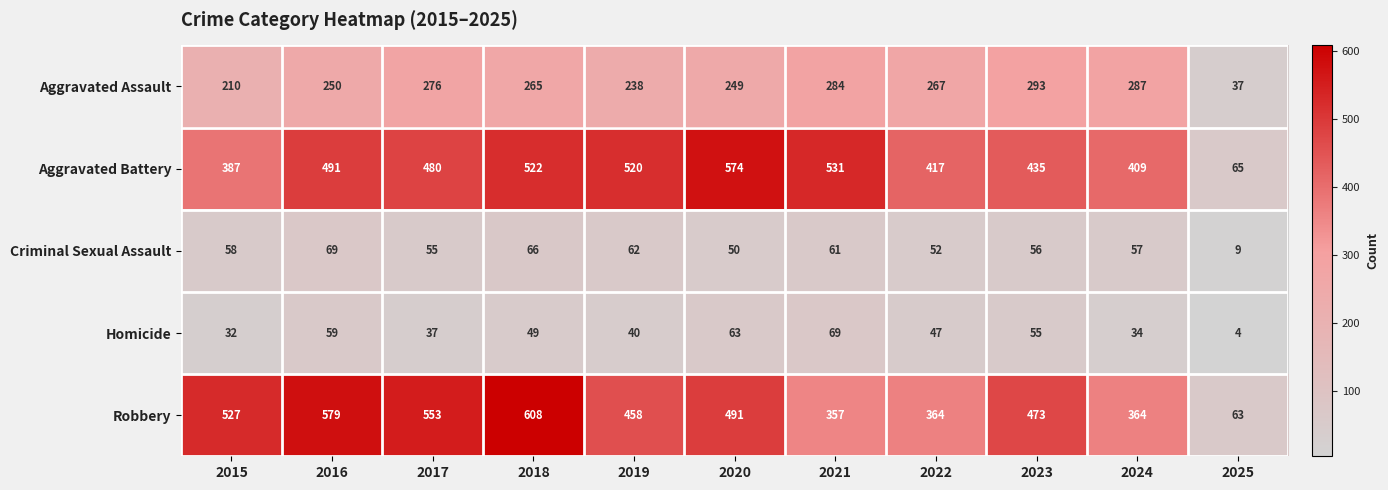

At which category is the sum across all series the highest?

2018